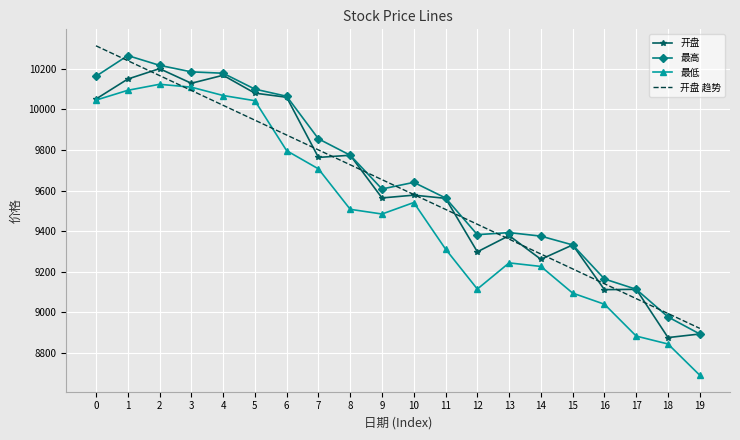

What is the difference between the 最高 values at 0 and 8?

389.6